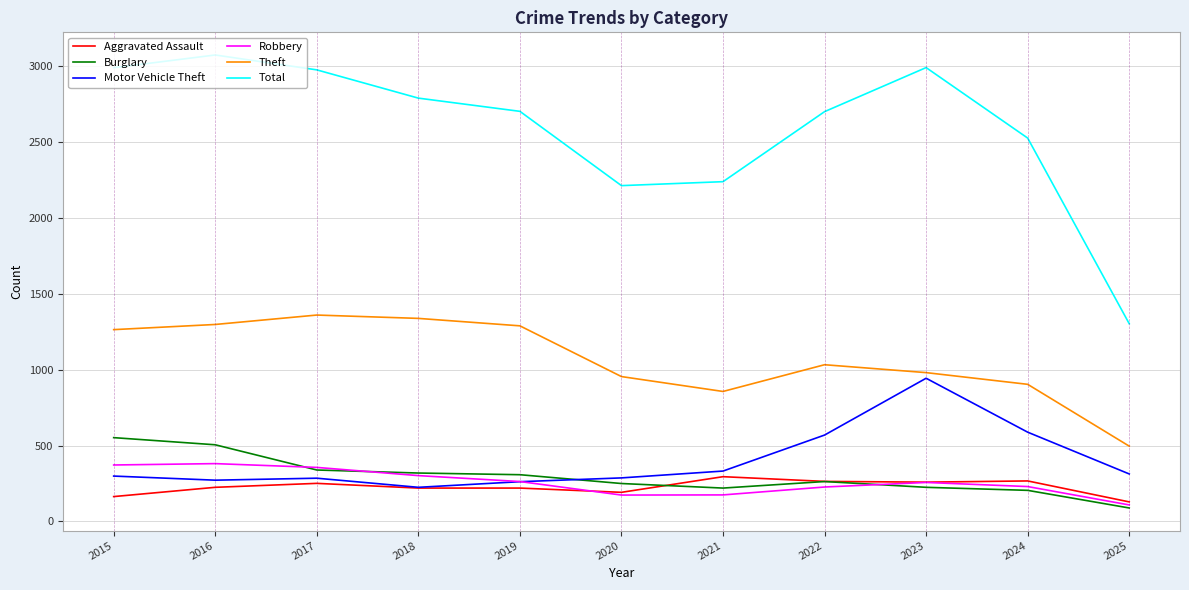

What is the sum of the Motor Vehicle Theft values at 2023 and 2020?

1230